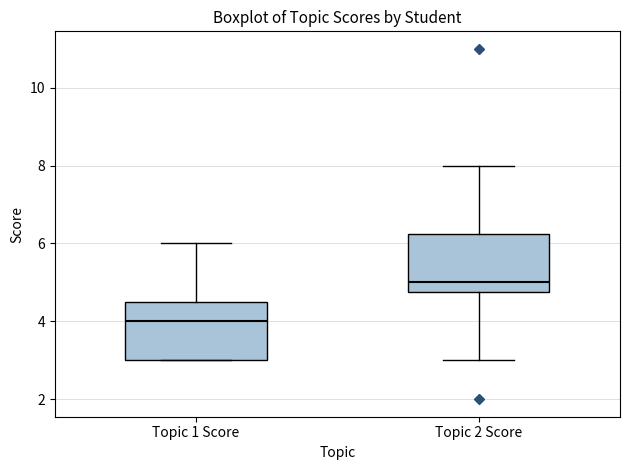

Reading left to right, read every box against the y-axis: the position of its median line, the range the box covers, and the ends of its whiskers. The values are not printed on the chart, so give them approximately, as read against the axis.

Topic 1 Score: median 4.0, box 3.0 to 4.6, whiskers 3.0 to 6.0
Topic 2 Score: median 5.0, box 4.8 to 6.2, whiskers 3.0 to 8.0